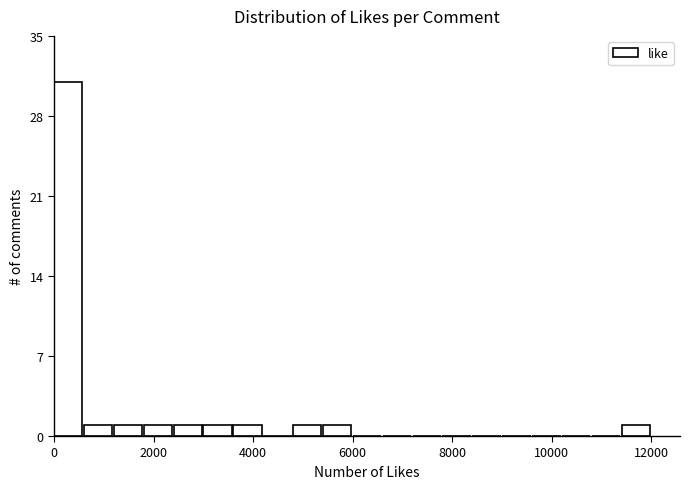

Around what value on the x-axis is the tallest bar? Give the approximate position of its centre, as read against the axis.

200